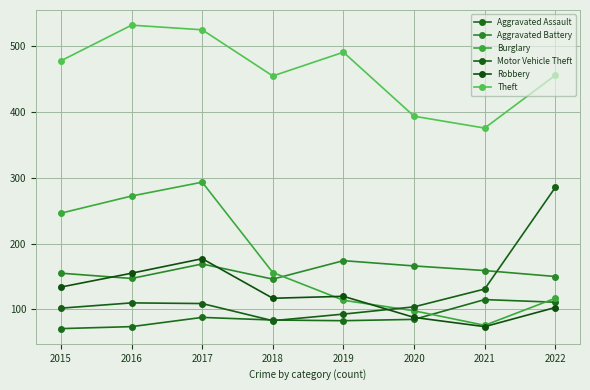

Is the value of Aggravated Battery at 2016 greater than the value of Robbery at 2015?

Yes